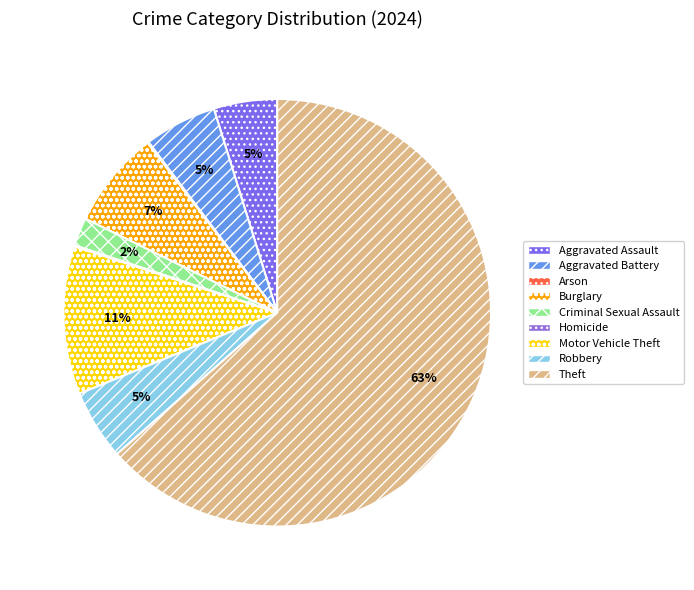

Which slice is the largest?

Theft